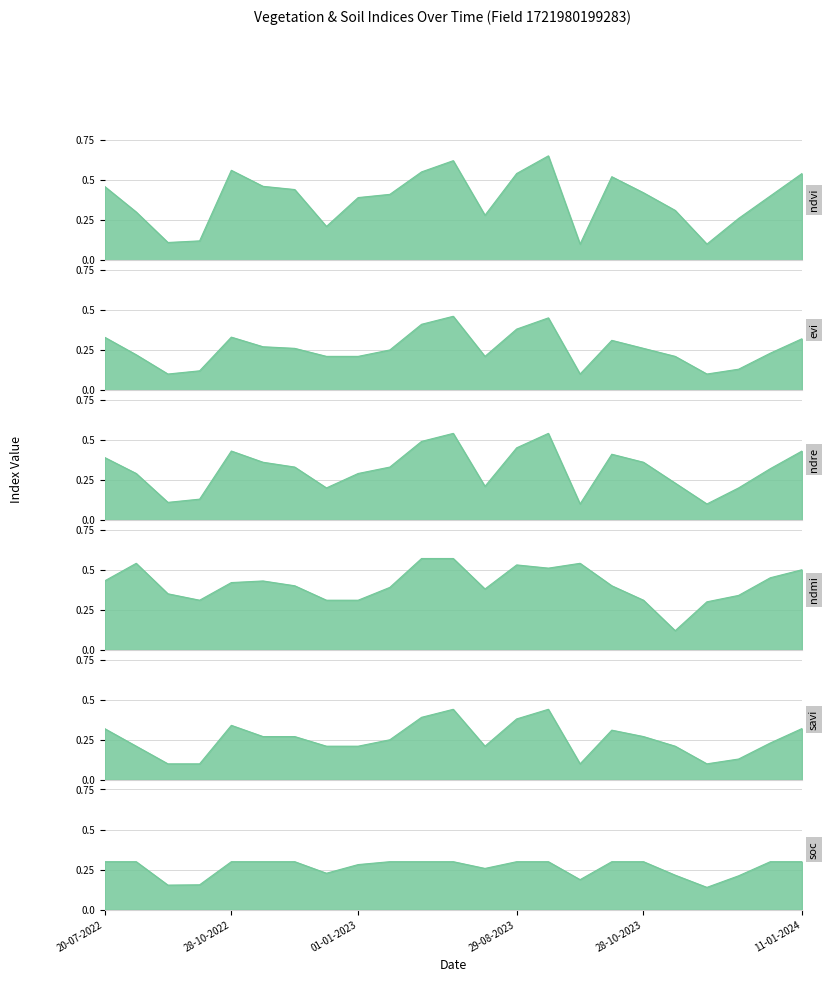

What are all the series names shown in the legend?

ndvi, evi, ndre, ndmi, savi, soc